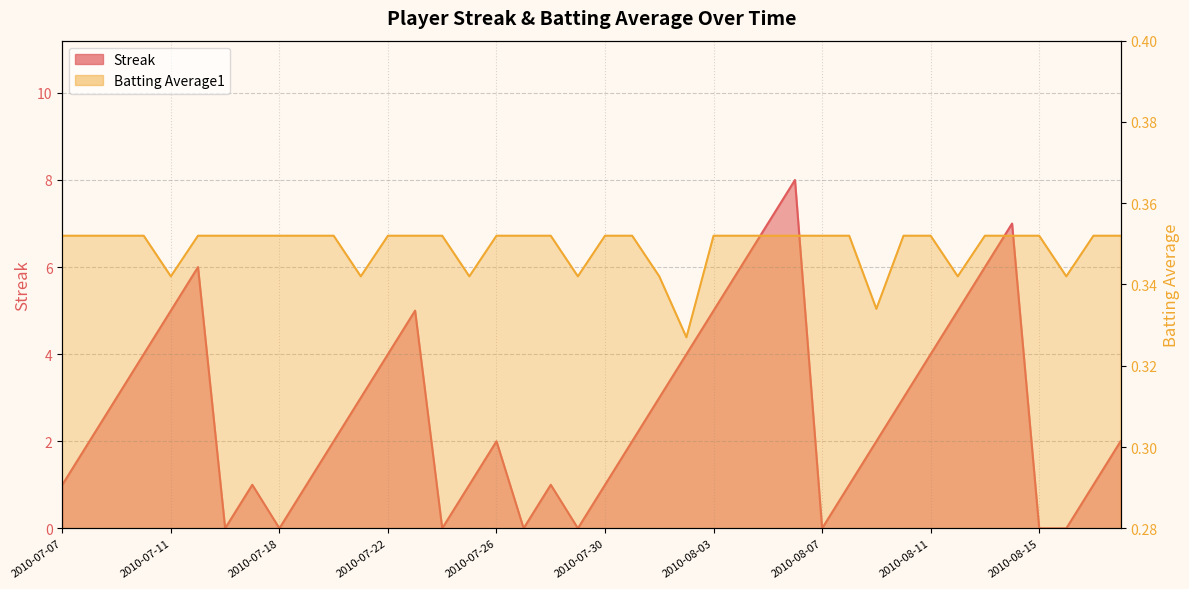

Which has a higher value, 2010-07-26 or 2010-07-31?

2010-07-26